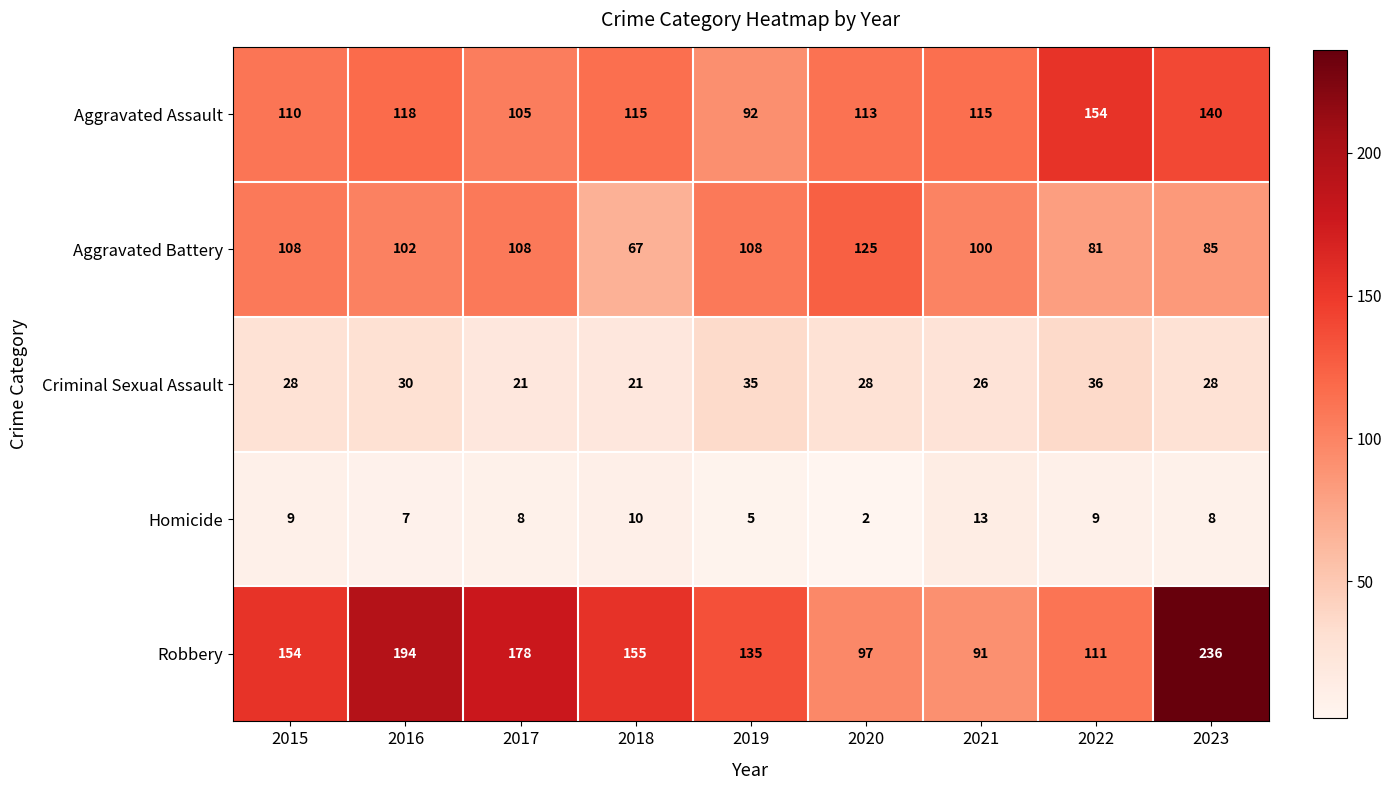

Is it true that Aggravated Assault equals 72 at 2015?

False